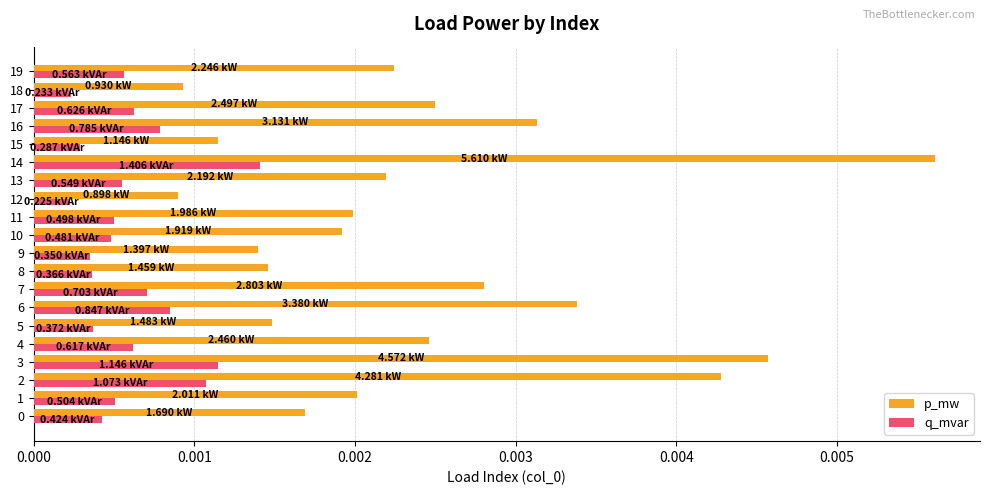

At how many categories does at least one series exceed 0?

20